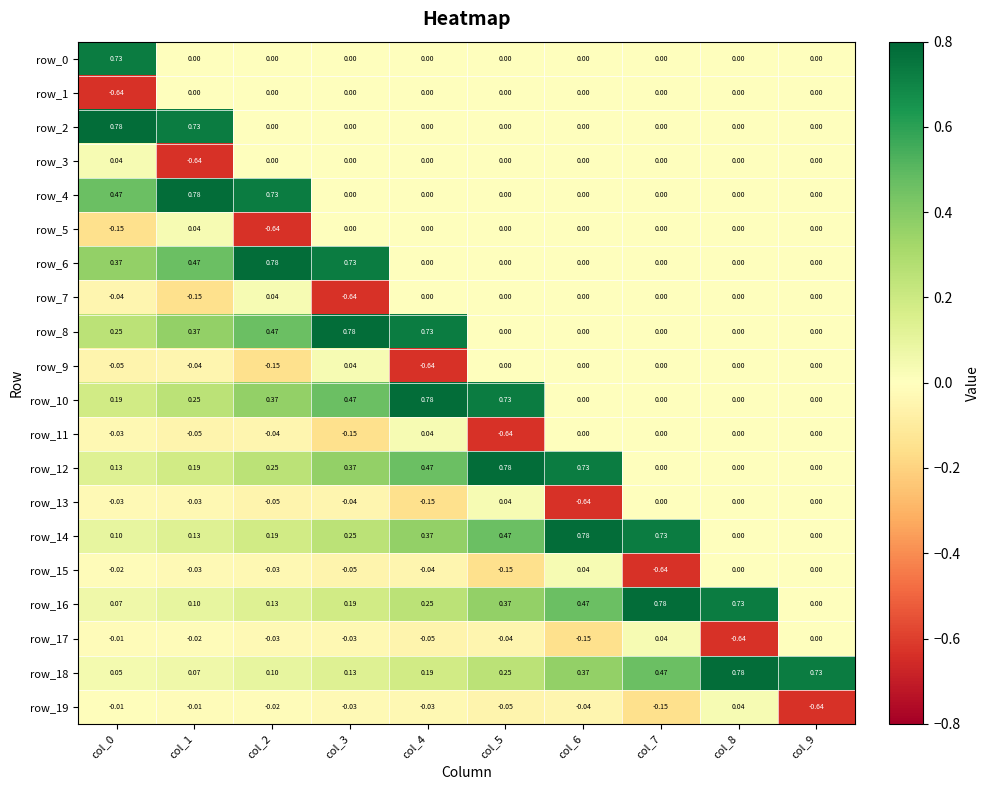

Is the value of row_15 at col_3 greater than the value of row_12 at col_3?

No